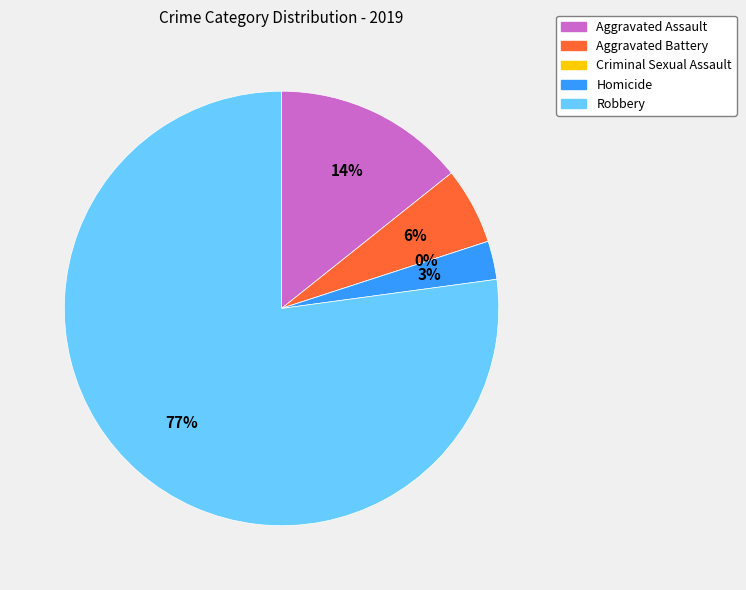

True or false: Robbery accounts for 72% of the total.

False